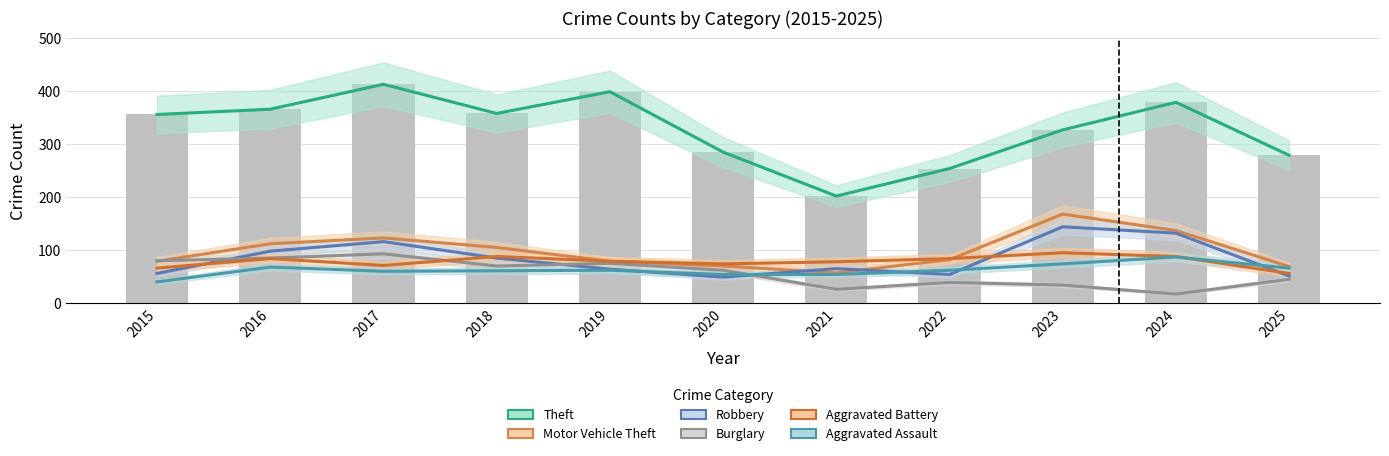

Which category has the lowest value across all series?

2024